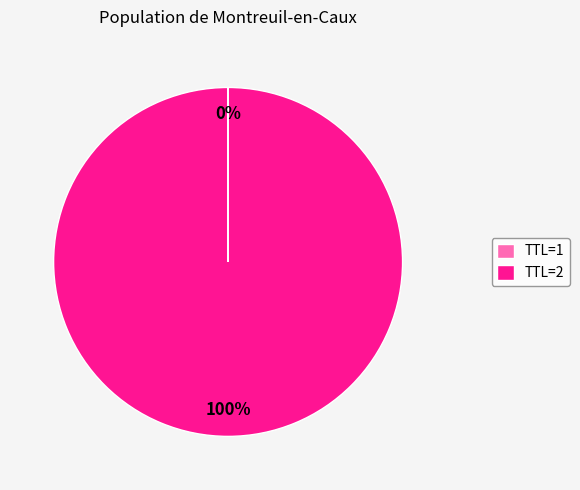

True or false: TTL=2 accounts for 100% of the total.

True